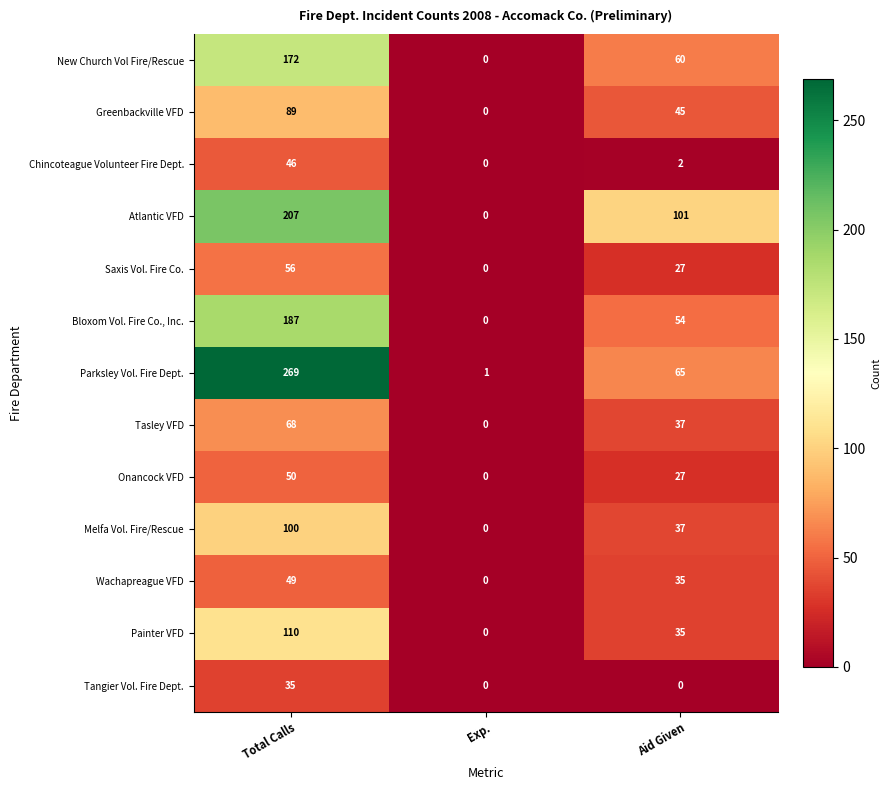

At Total Calls, list the series in order from smallest to largest.

Tangier Vol. Fire Dept., Chincoteague Volunteer Fire Dept., Wachapreague VFD, Onancock VFD, Saxis Vol. Fire Co., Tasley VFD, Greenbackville VFD, Melfa Vol. Fire/Rescue, Painter VFD, New Church Vol Fire/Rescue, Bloxom Vol. Fire Co., Inc., Atlantic VFD, Parksley Vol. Fire Dept.